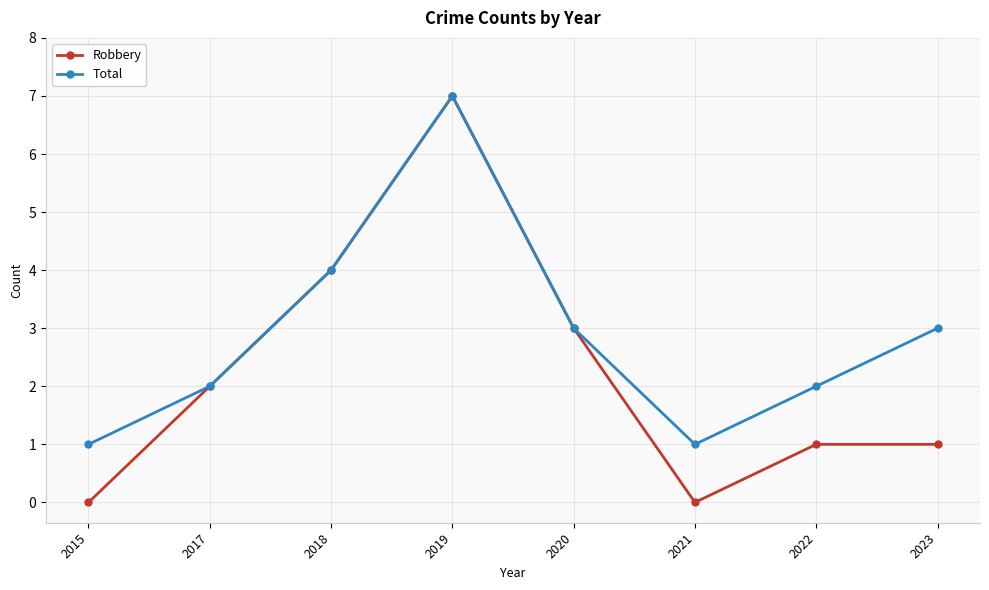

What is the value of the Total point at the 5th from the left?

3